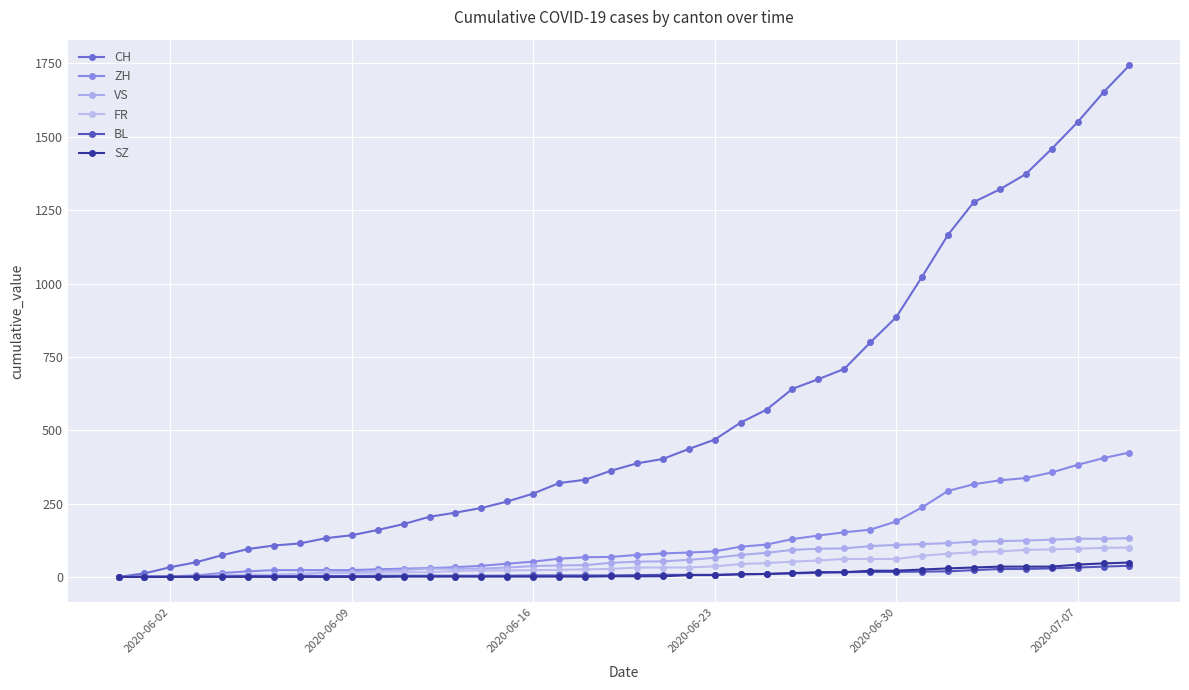

Is this an area chart (filled region under the line)?

No